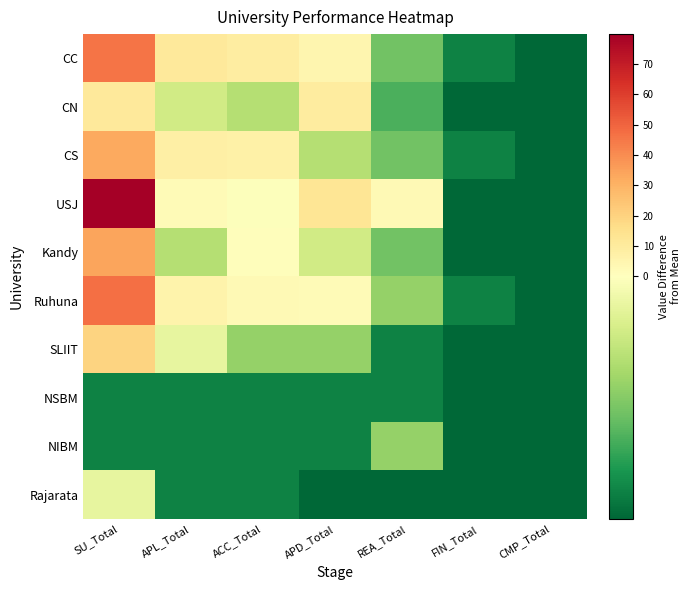

At APD_Total, list the series in order from largest to smallest.

USJ, CN, CC, Ruhuna, Kandy, CS, SLIIT, NSBM, NIBM, Rajarata